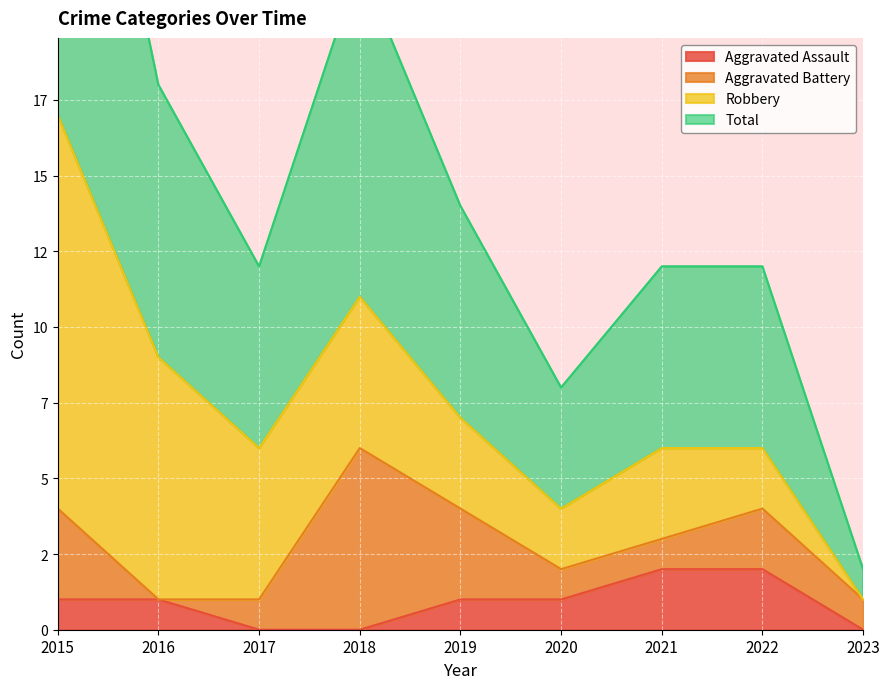

How many categories are shown in the chart?

9